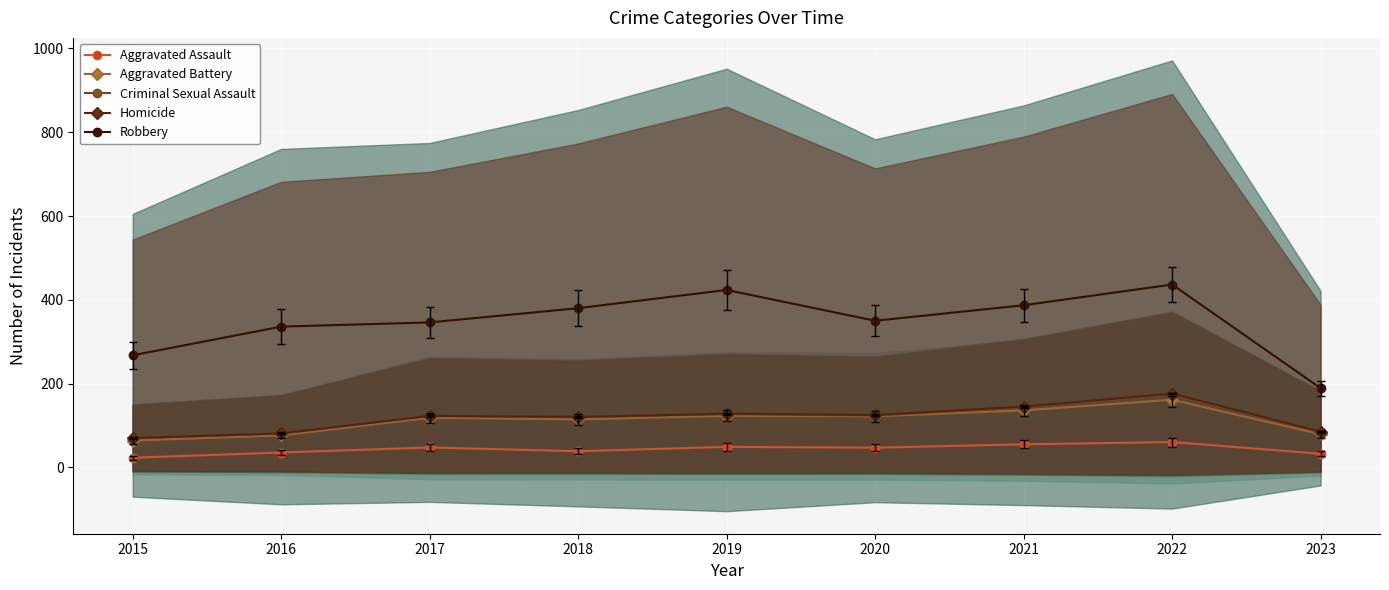

Which series changed the most between 2015 and 2020?

Robbery